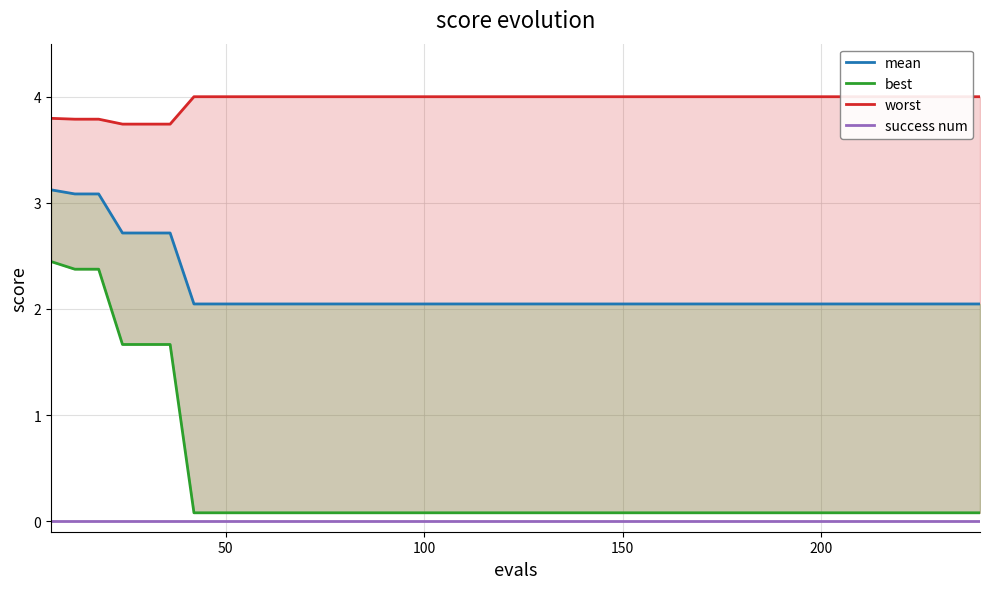

True or false: mean and worst cross at least once.

False